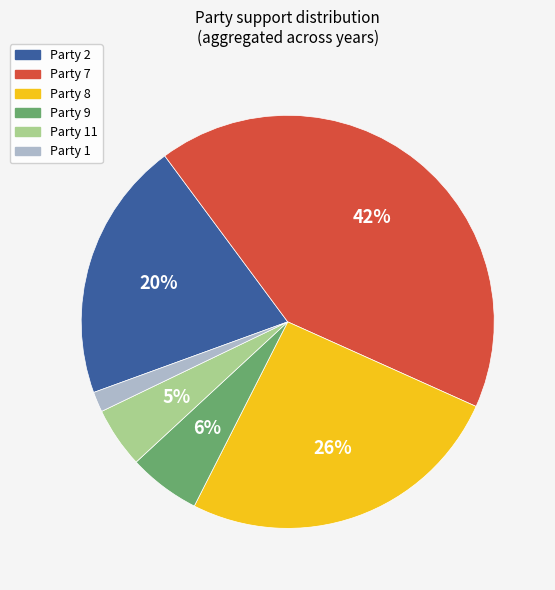

Is Party 9 the majority of the pie?

No